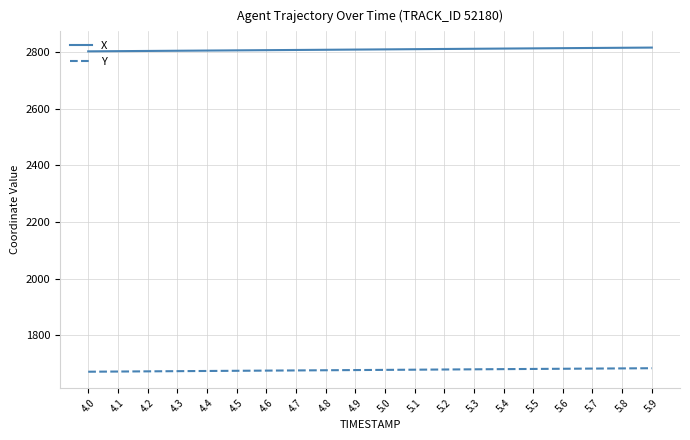

Which series has the largest total across all categories?

X